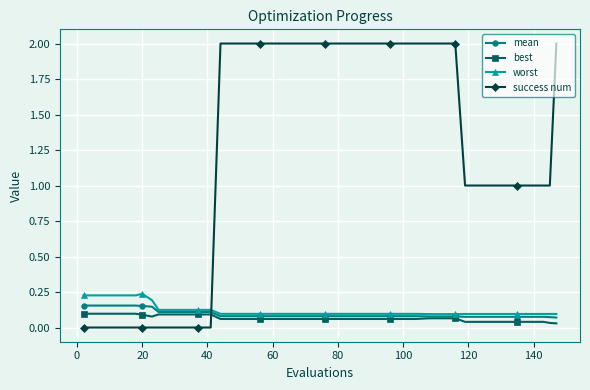

List the series in order of their peak value, highest first.

success num, worst, mean, best